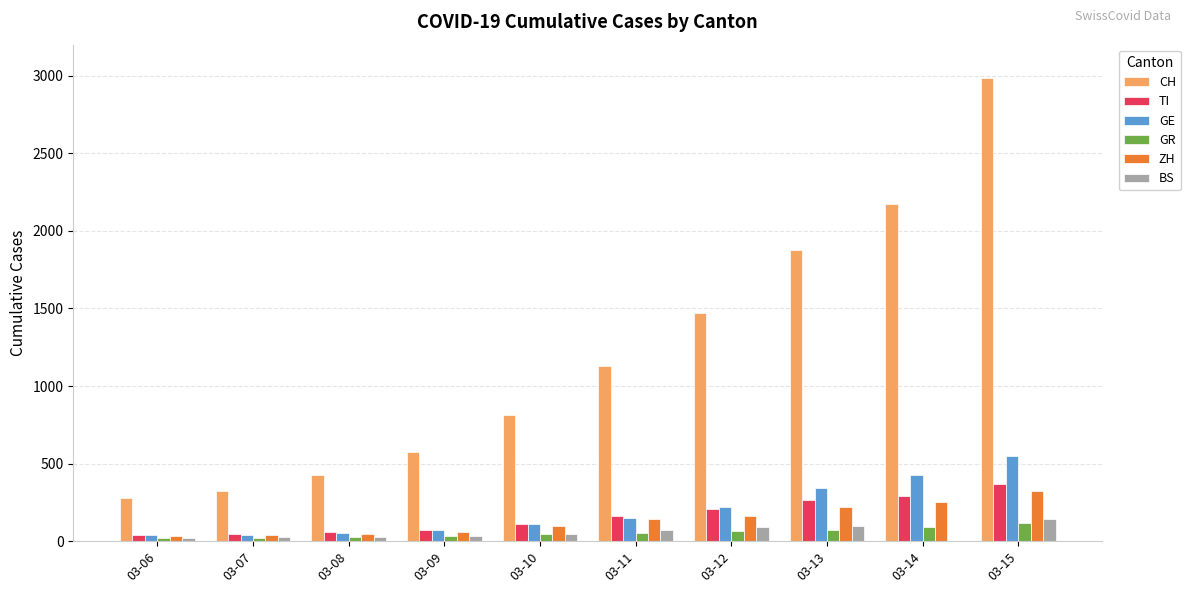

What is the sum of all TI values?

1629